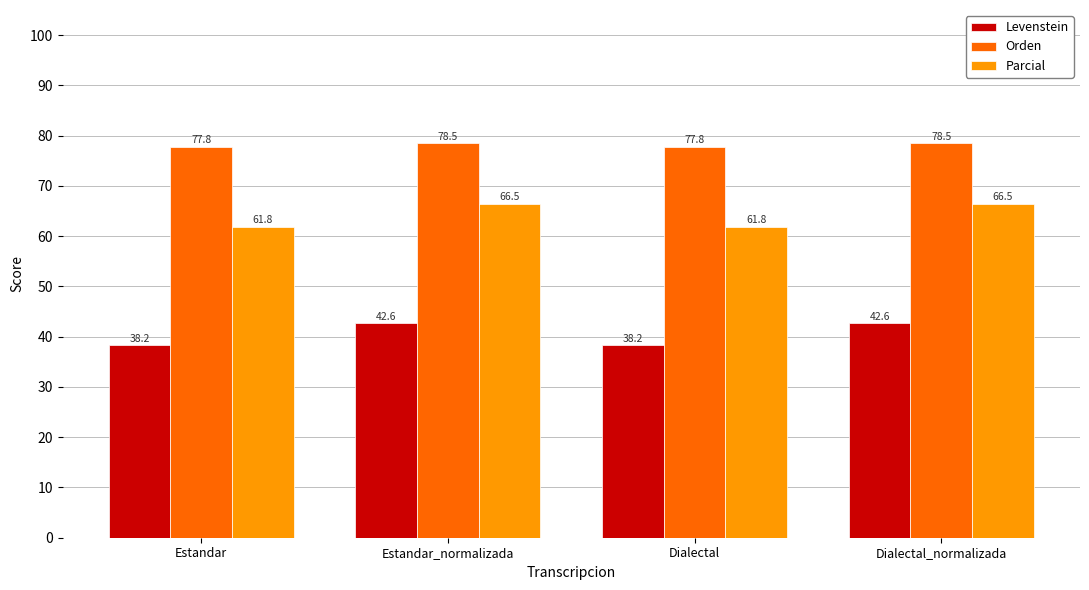

What is the spread (max minus min) of values at Estandar_normalizada?

35.9